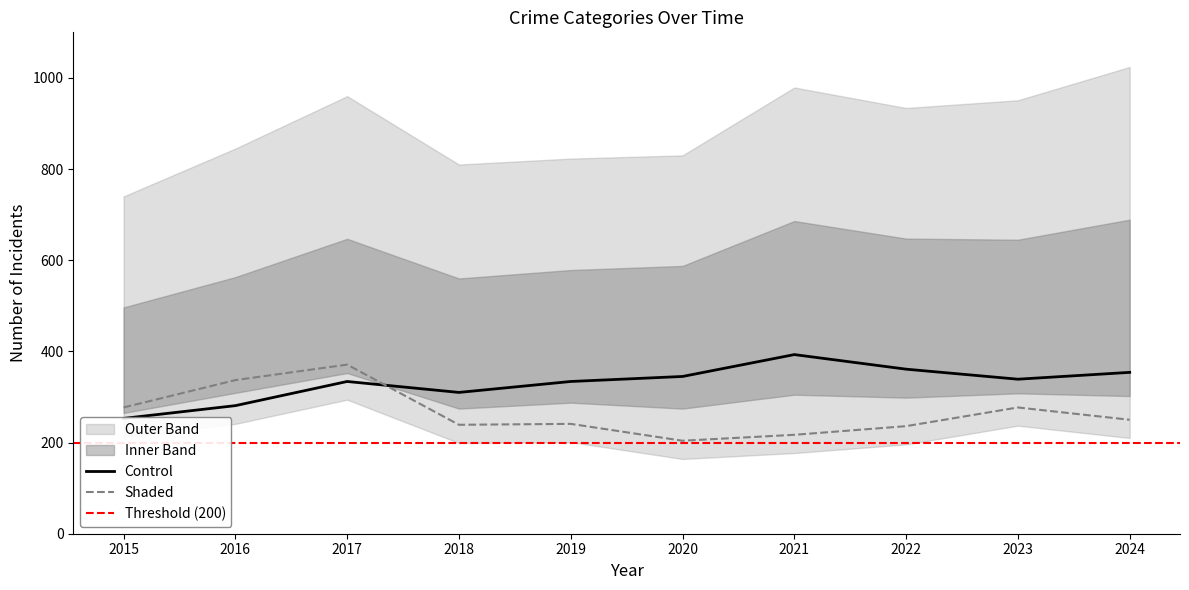

Is it true that Aggravated Assault equals 84 at 2022?

False